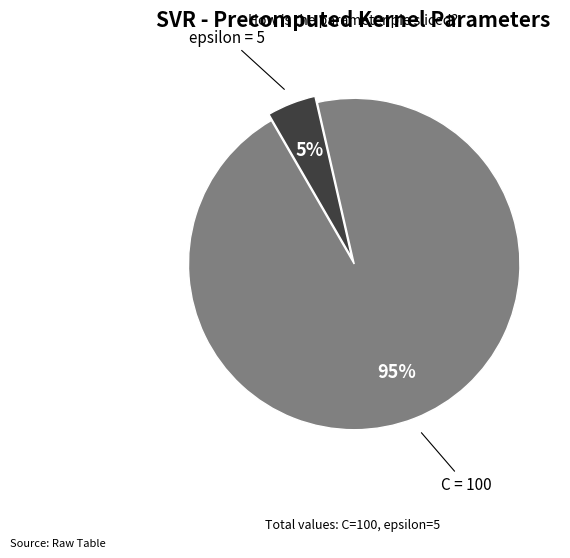

Which has a higher value, C or epsilon?

C